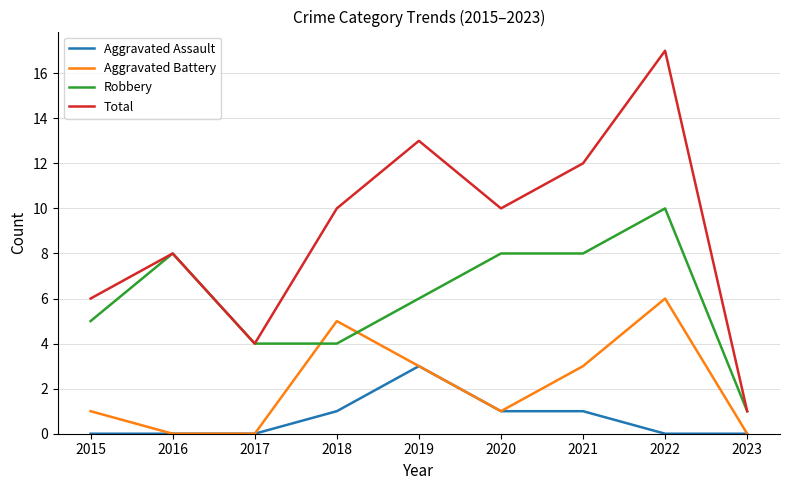

Reading right to left, list all the values displayed in this chart.

Aggravated Assault: 0	0	1	1	3	1	0	0	0
Aggravated Battery: 0	6	3	1	3	5	0	0	1
Robbery: 1	10	8	8	6	4	4	8	5
Total: 1	17	12	10	13	10	4	8	6